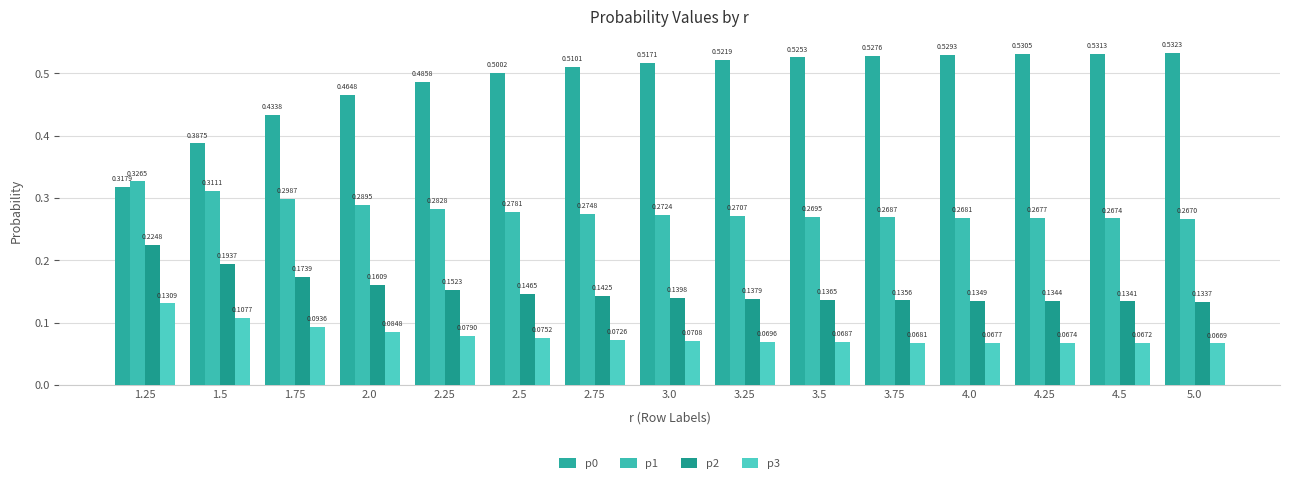

Which series changed the most between 2.25 and 5.0?

p0